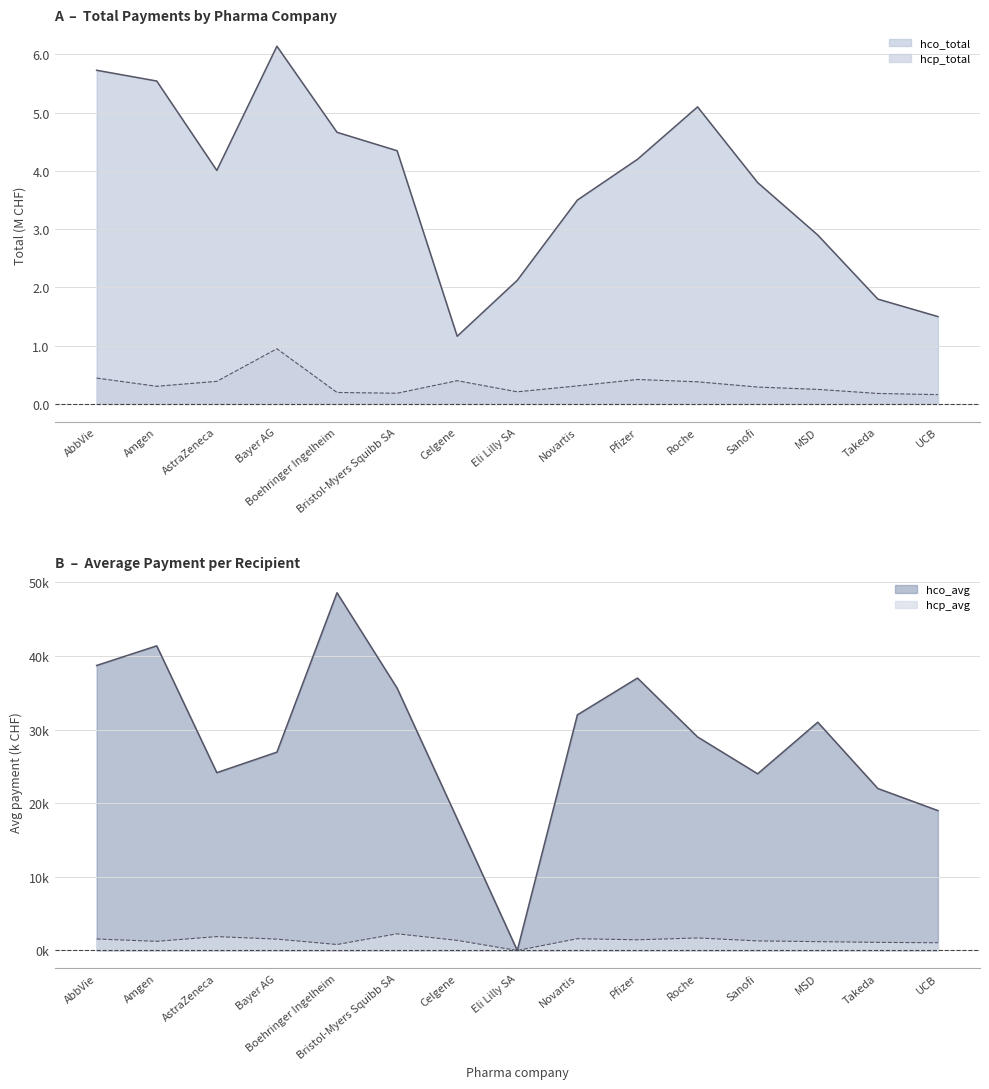

What are all the series names shown in the legend?

hco_total, hcp_total, hco_avg, hcp_avg